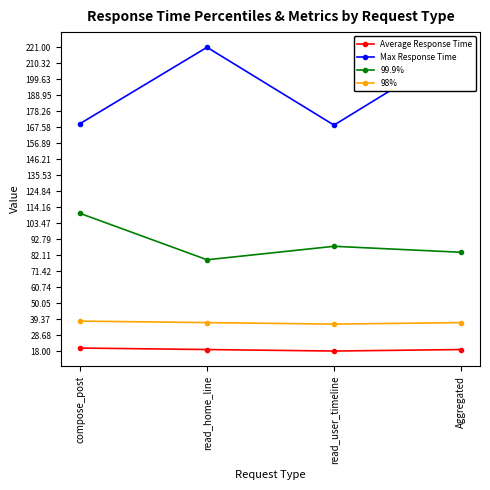

How many values in the 99.9% series exceed 88?

1